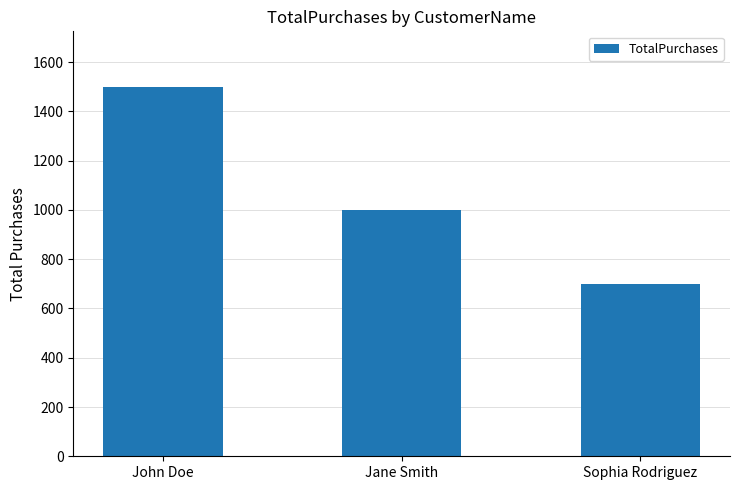

List the labels in order of value, smallest first.

Sophia Rodriguez, Jane Smith, John Doe